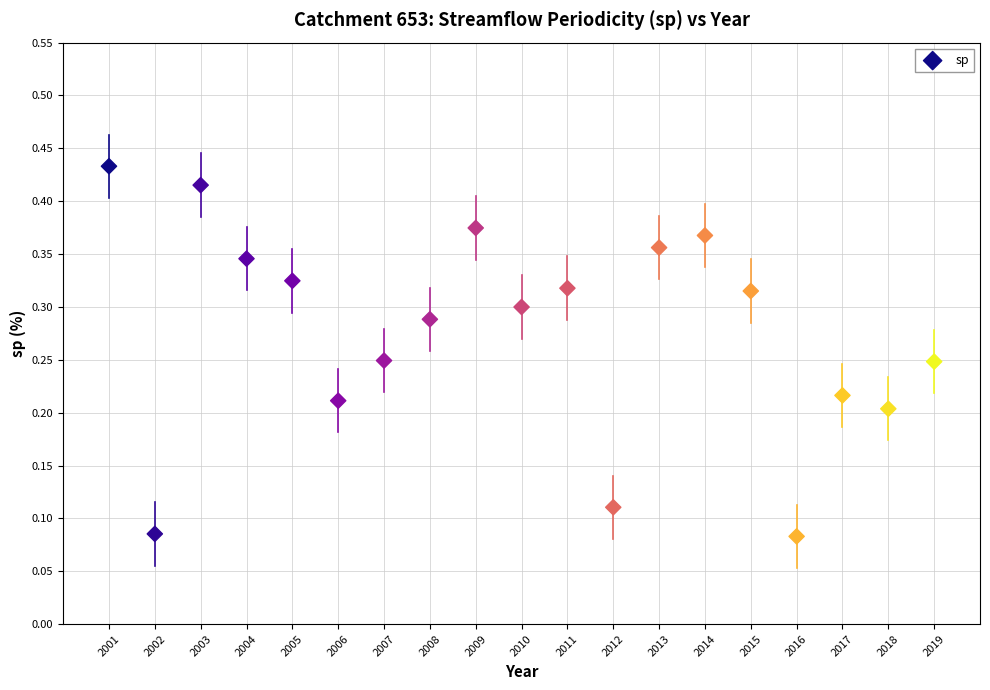

What is the range of X values (max minus min)?

18.0